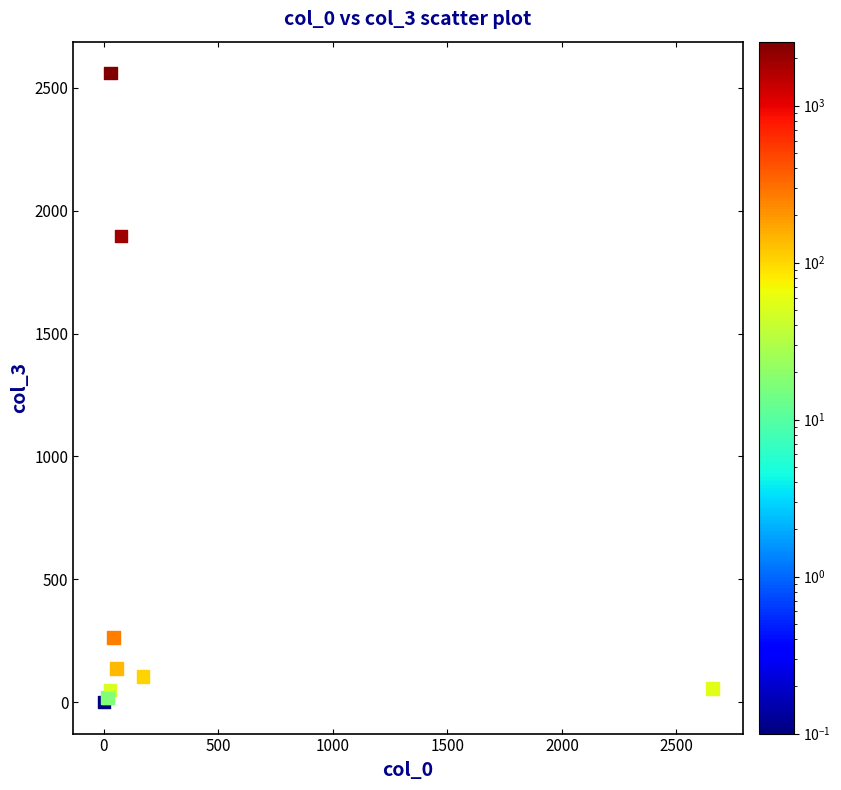

What Y value in the scatter plot is closest to 1280?

1897